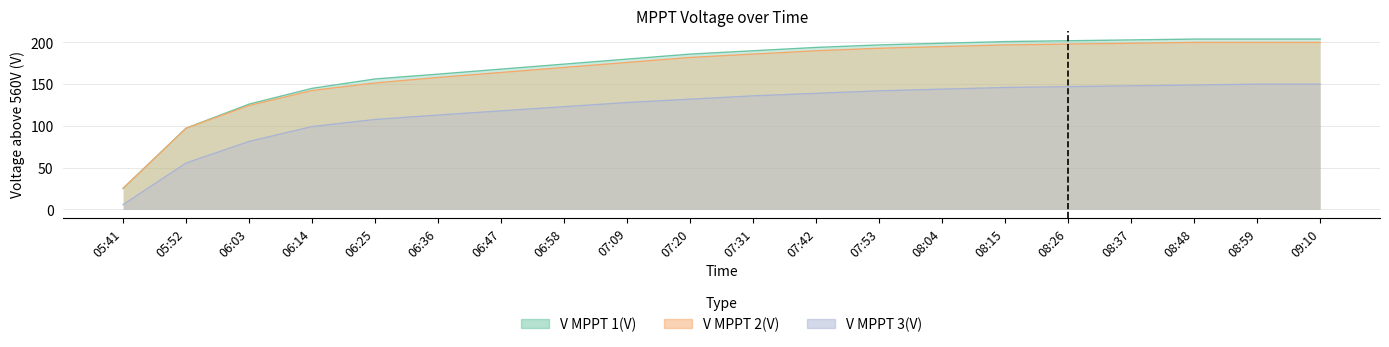

True or false: V MPPT 2(V) has more than 1 interior local peaks.

False